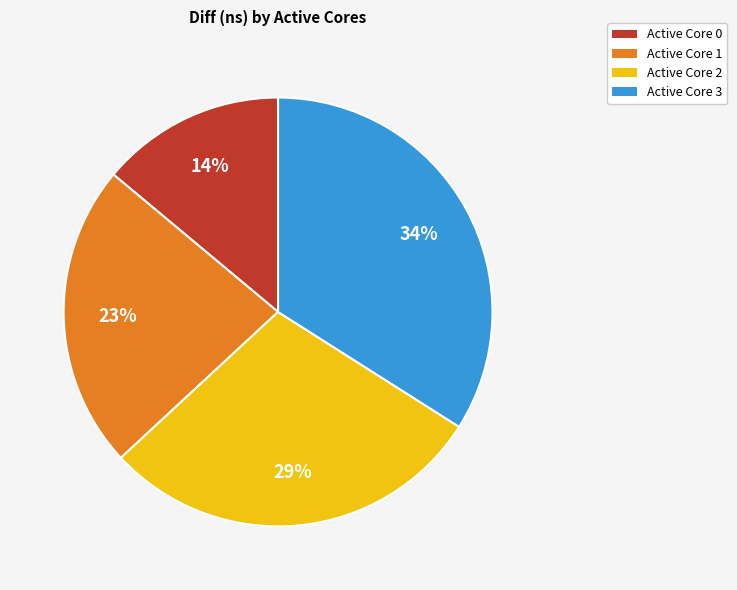

Does any single category account for the majority?

No